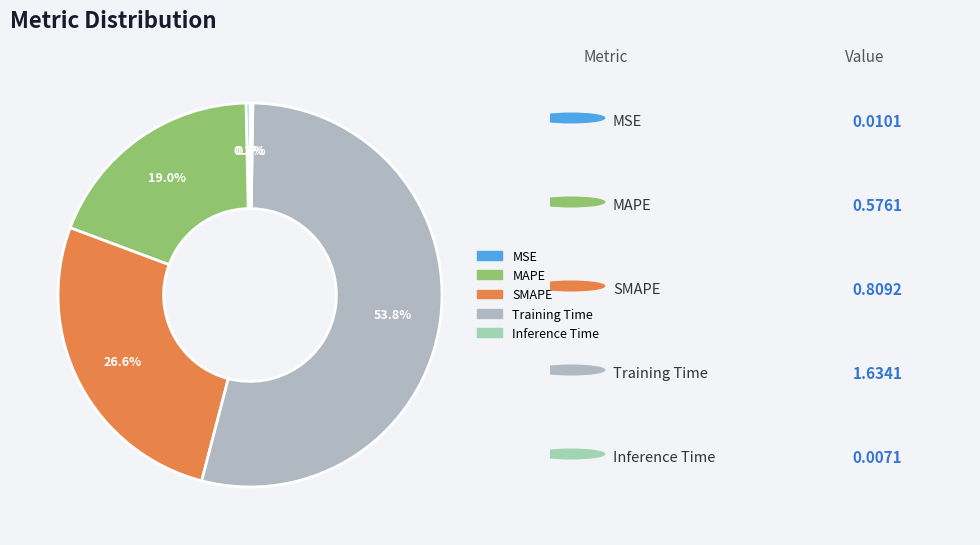

To the nearest percent, what is the combined percentage of MAPE and Inference Time?

19%